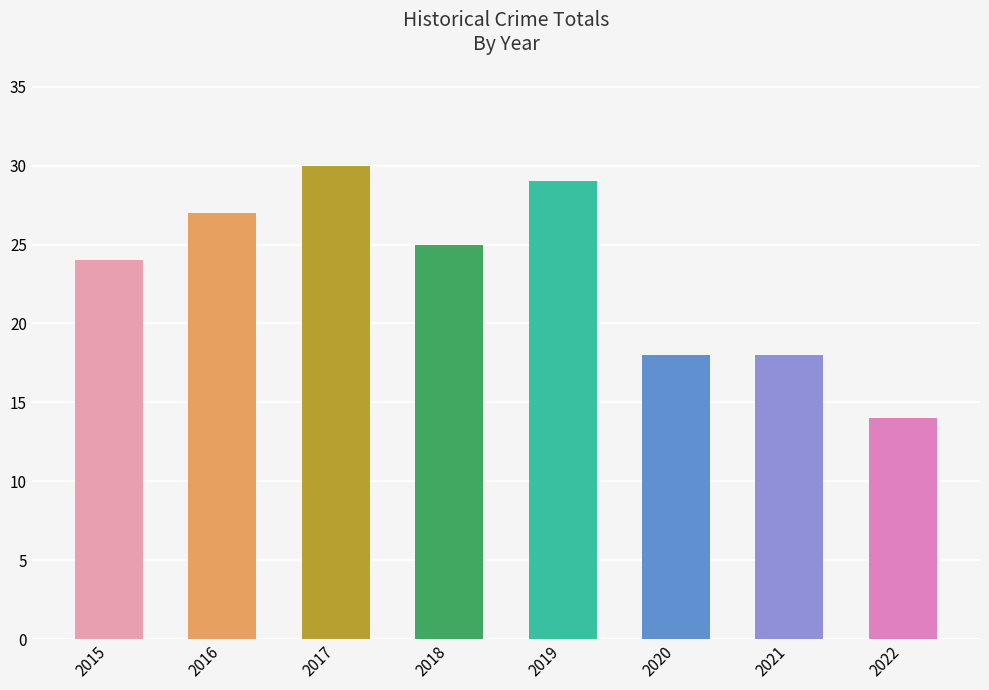

What is the difference between the values at 2018 and 2015?

1